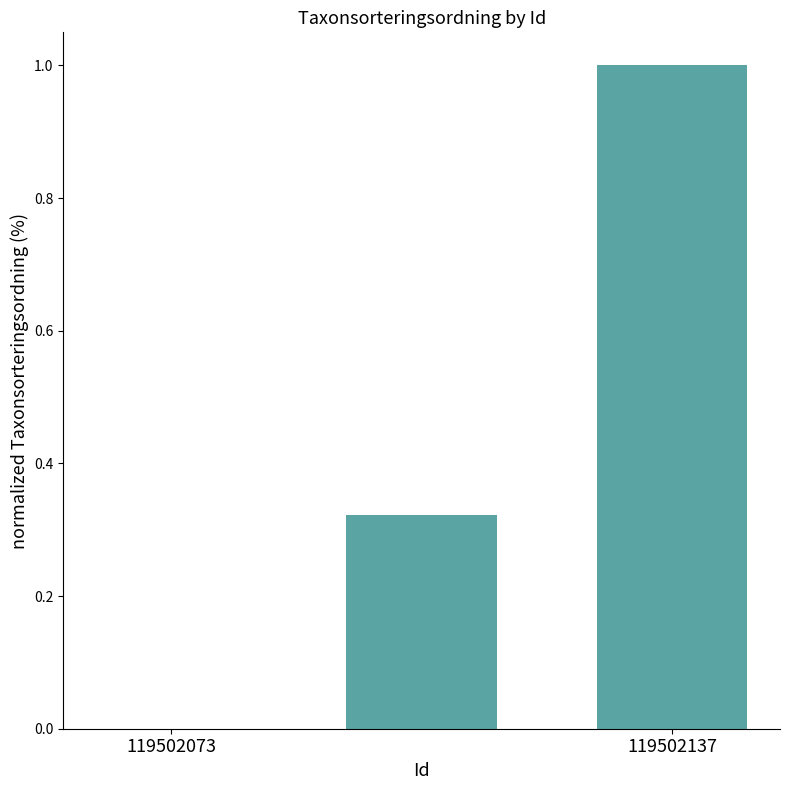

How many values exceed 0?

2